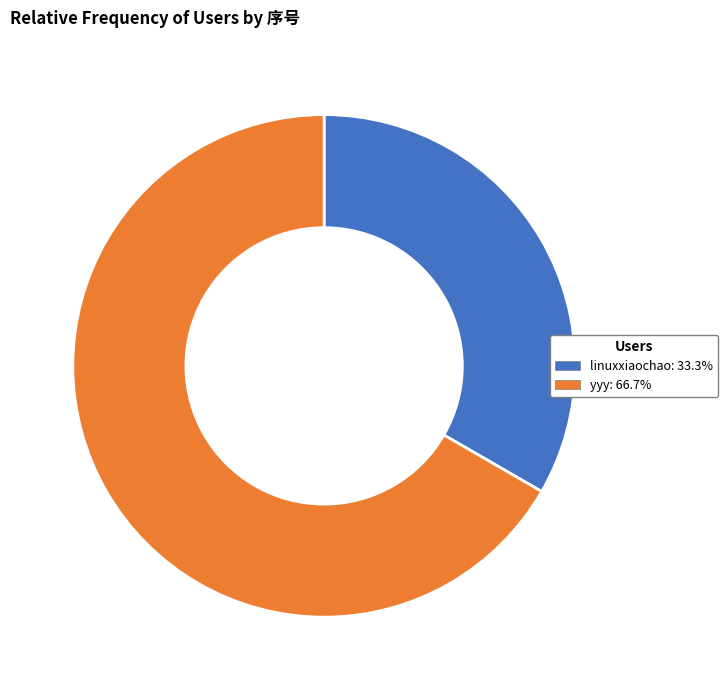

Which category accounts for the majority?

yyy